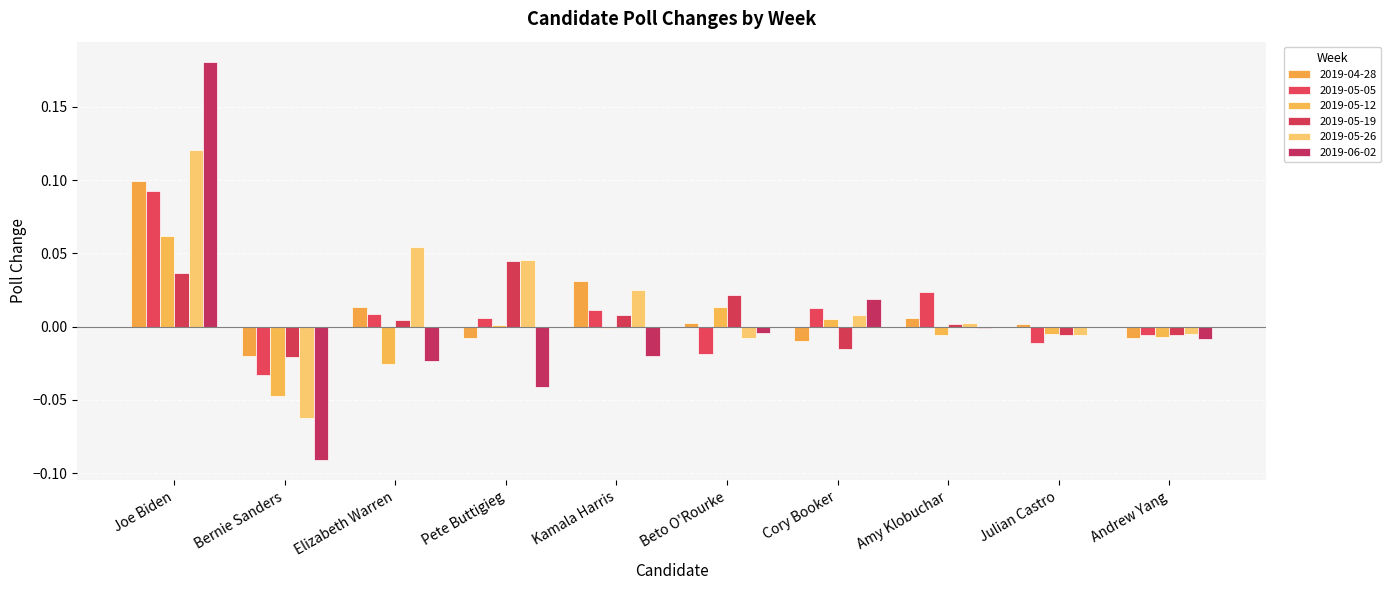

Count the number of data series in this chart.

6